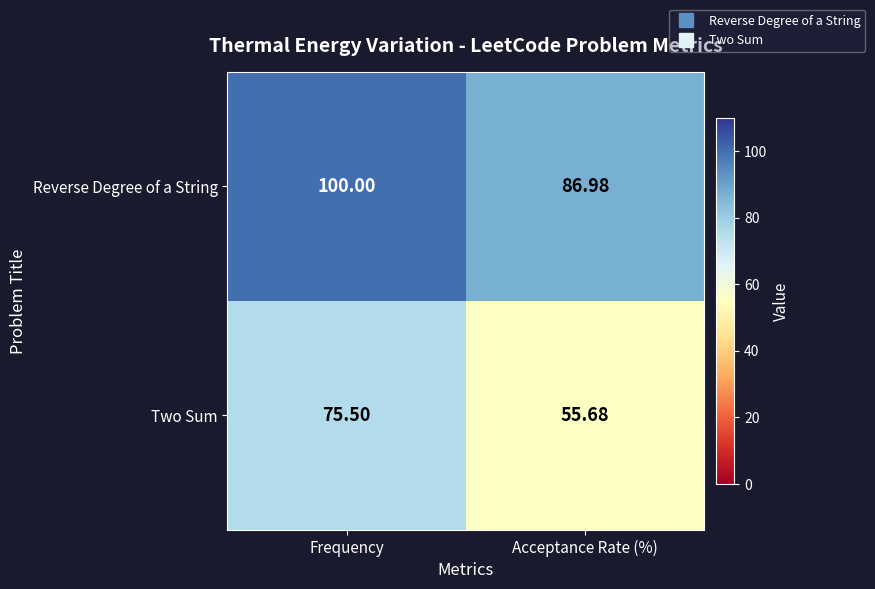

Which category has the highest value in the Two Sum series?

Frequency